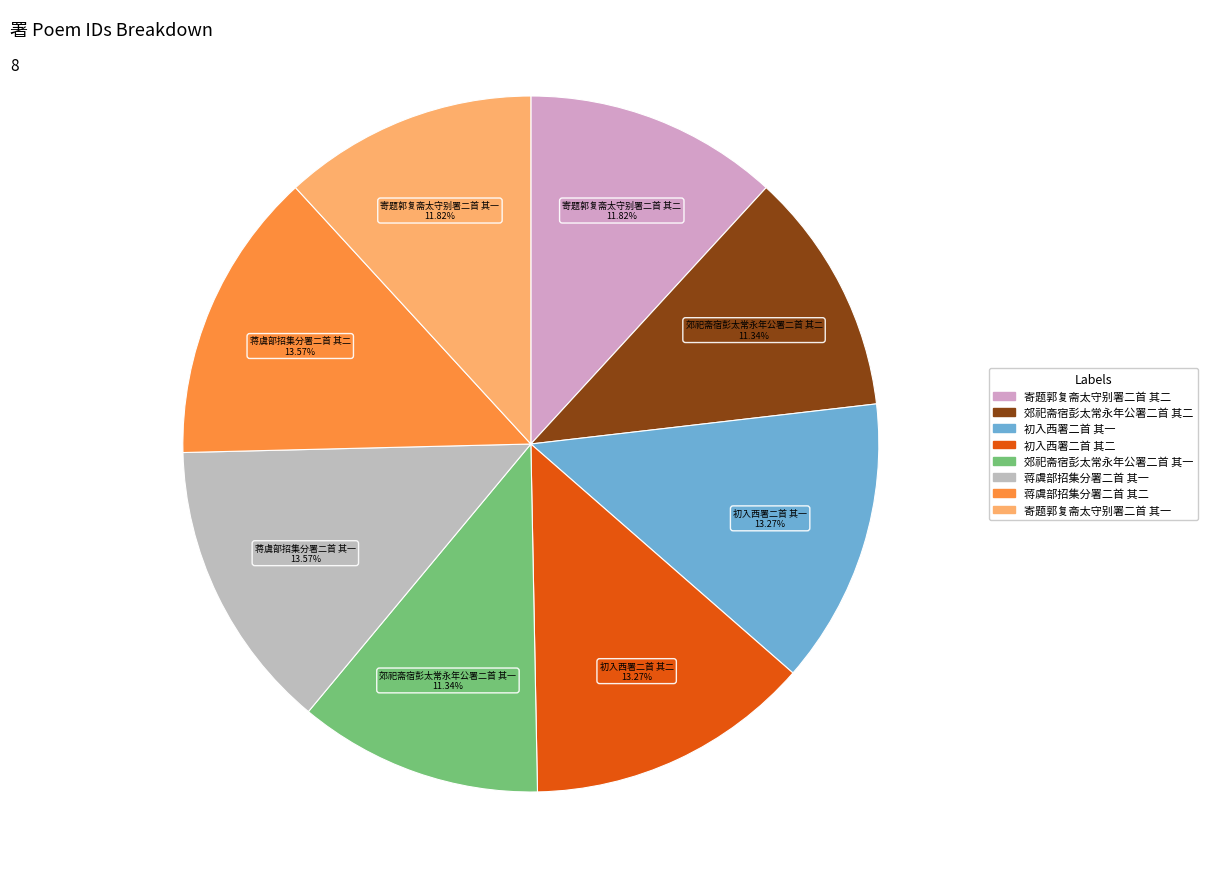

What percentage is the 初入西署二首 其二 slice, to the nearest percent?

13%